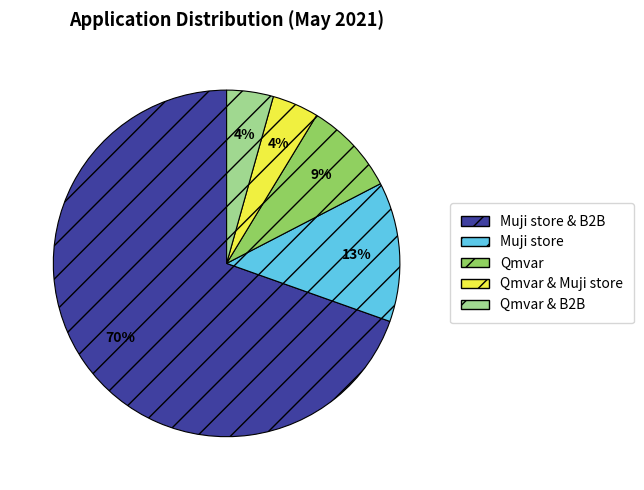

To the nearest percent, what is the average slice percentage?

20%